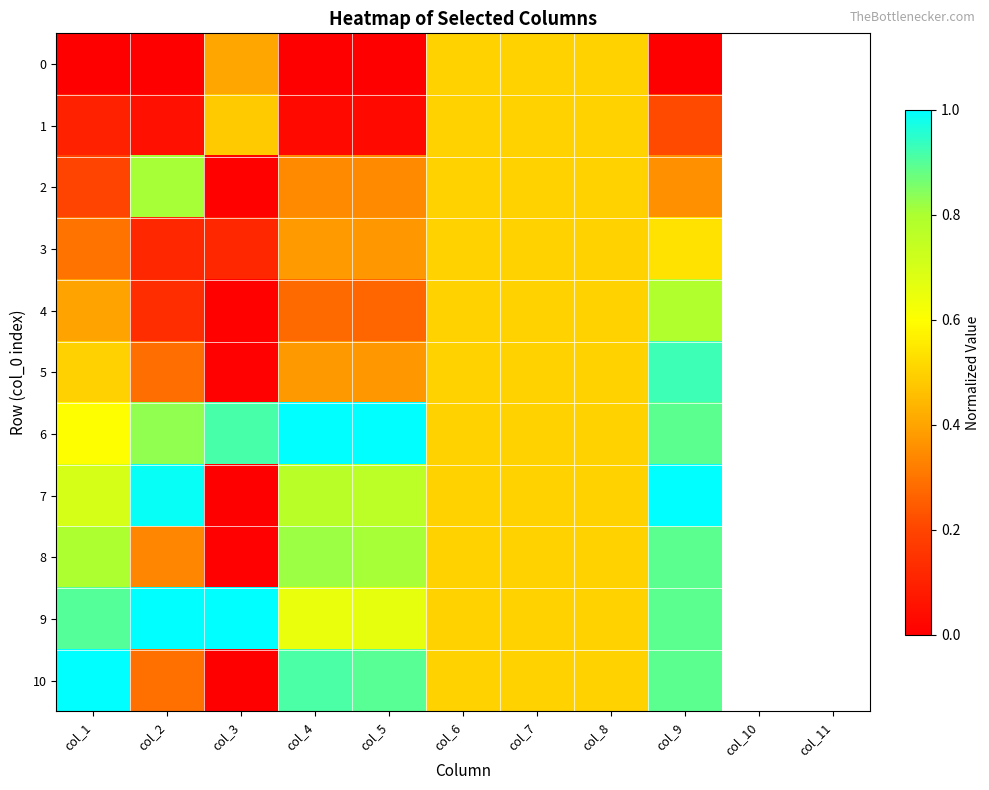

Which series has the widest spread of values?

7